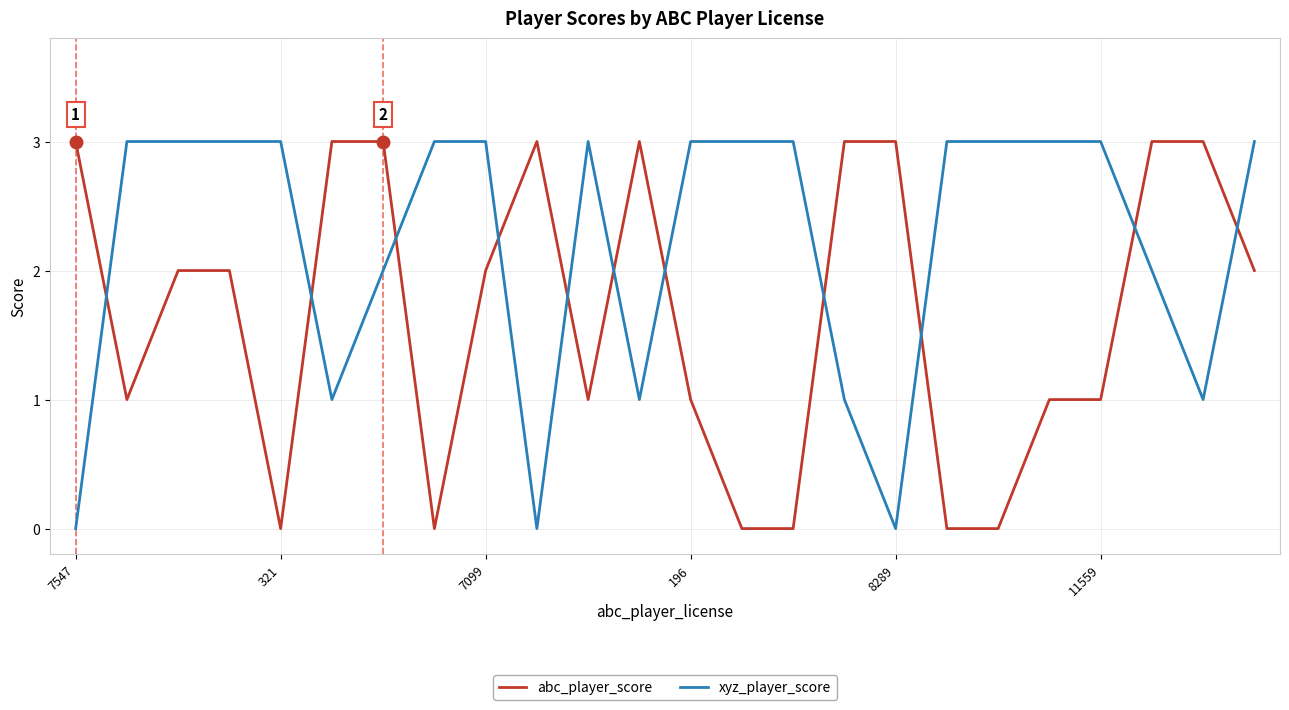

Rank the series by their average value, from lowest to highest.

abc_player_score, xyz_player_score